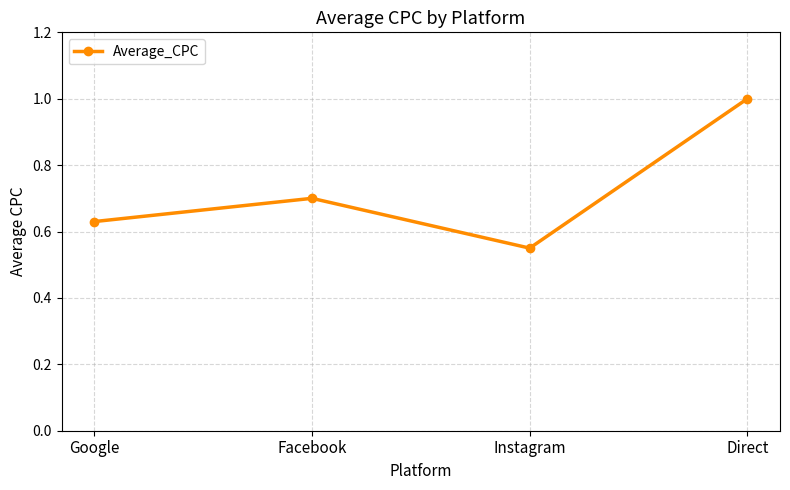

The value at Facebook is 1.3. True or false?

False